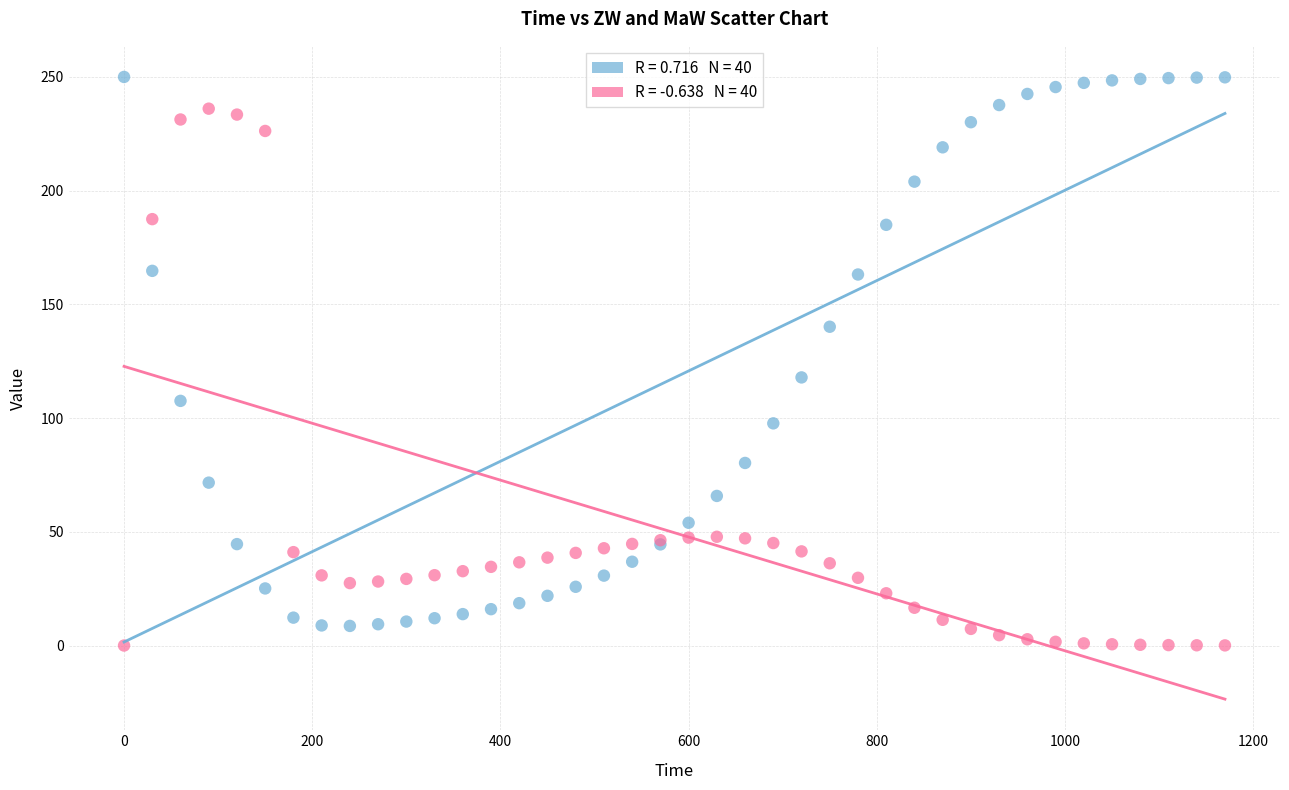

Across all series, what Y value is closest to 125?

117.9